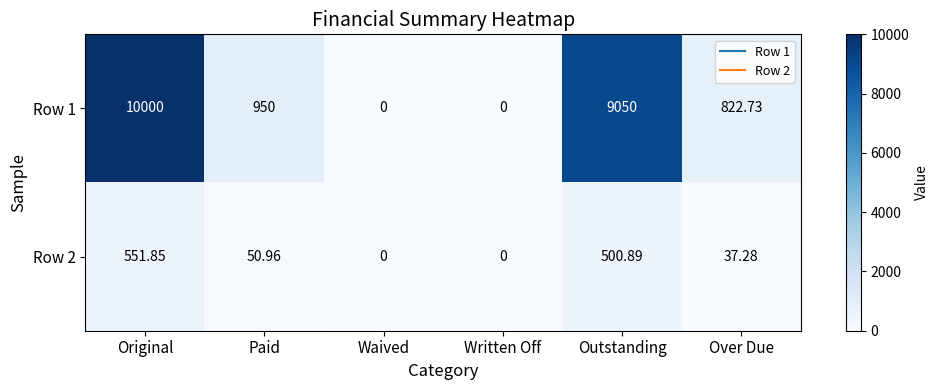

How many categories are shown in the chart?

6